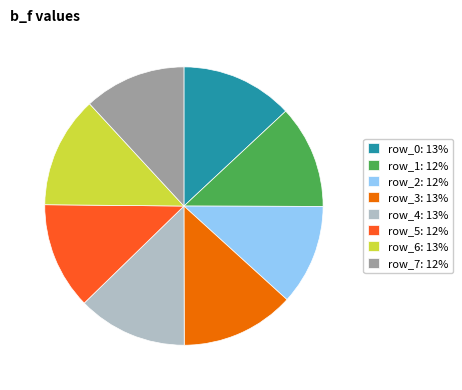

Does row_1: 12% account for over 50% of the chart?

No